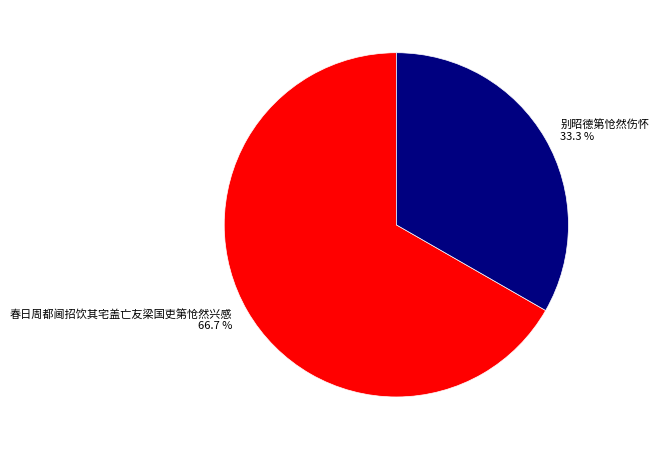

How many slices are in this pie chart?

2